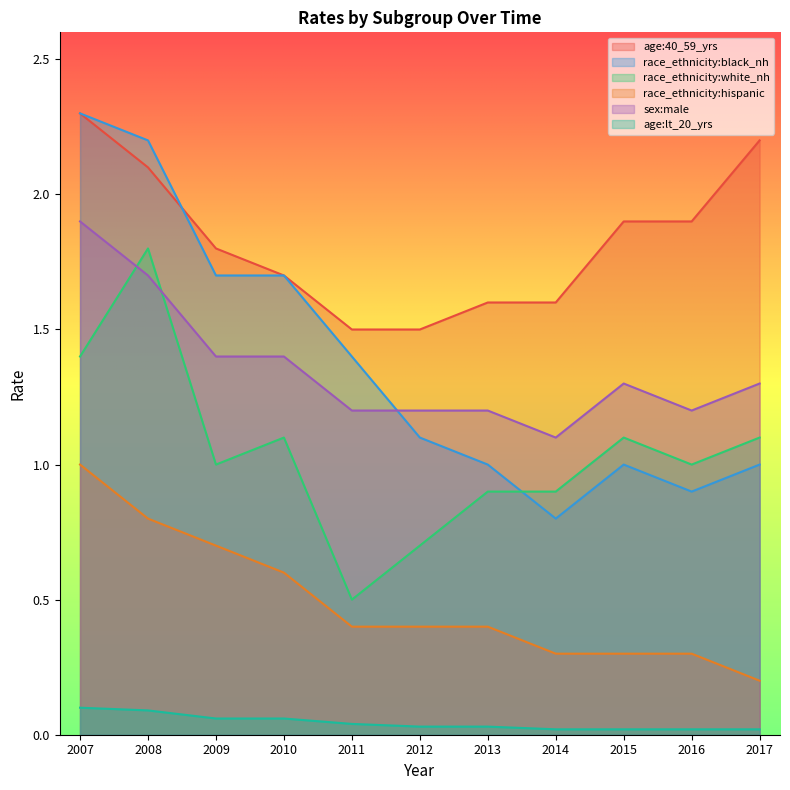

What is the difference between the maximum and minimum values in the age:lt_20_yrs series?

0.1